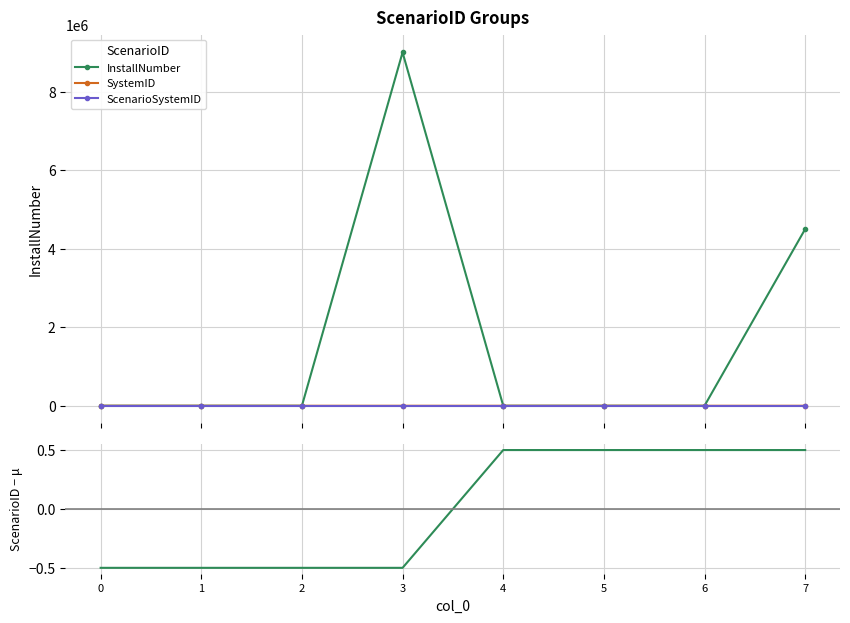

At which label does ScenarioSystemID reach its peak?

7